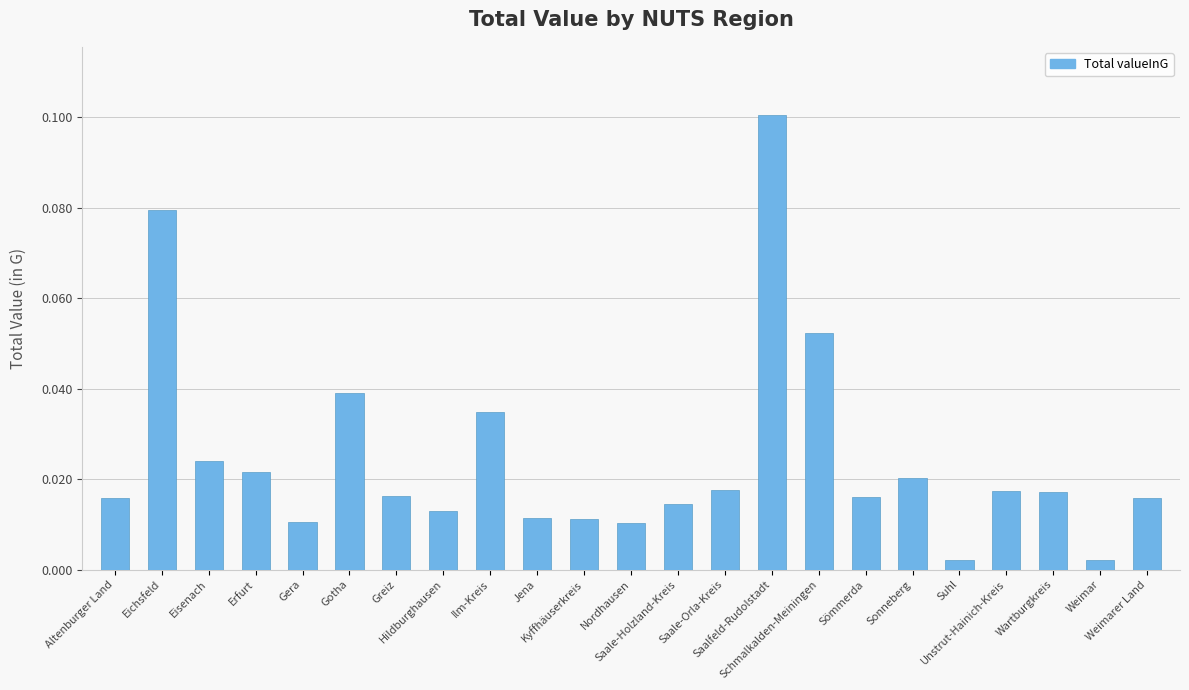

Which has a higher value, Saale-Orla-Kreis or Suhl?

Saale-Orla-Kreis